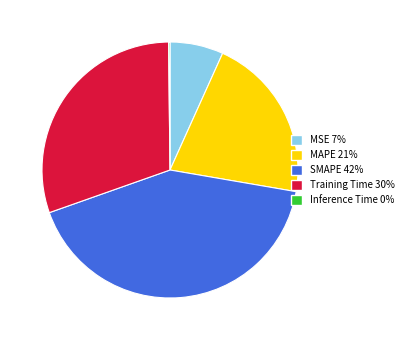

The MAPE slice represents 31% of the pie. True or false?

False